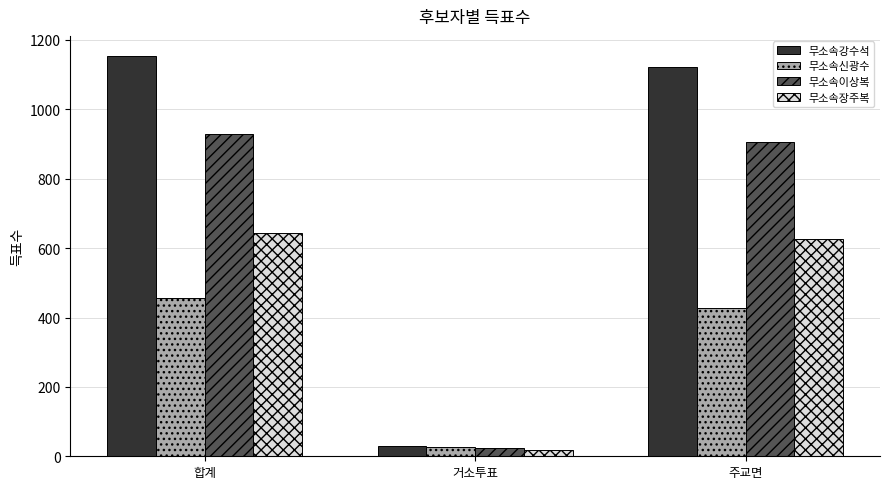

The 무소속강수석 series shows 584 at 주교면. True or false?

False